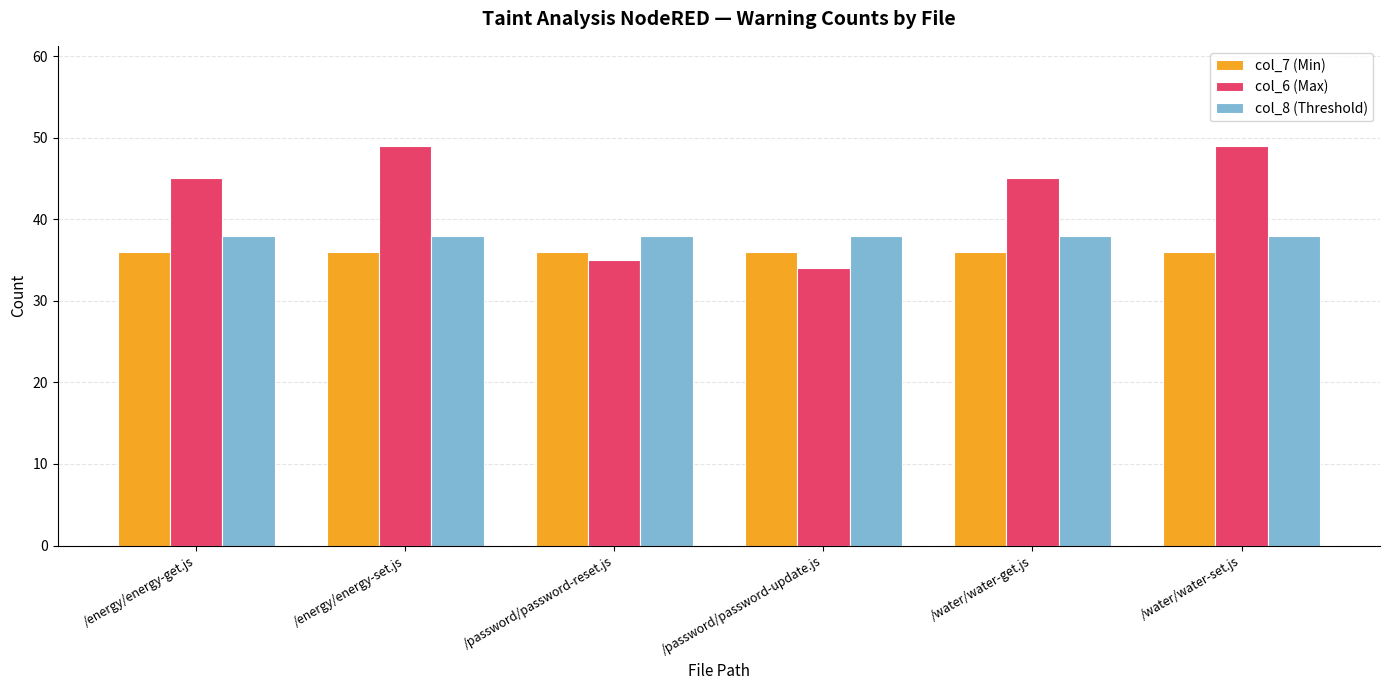

What position from the left is /password/password-update.js?

4